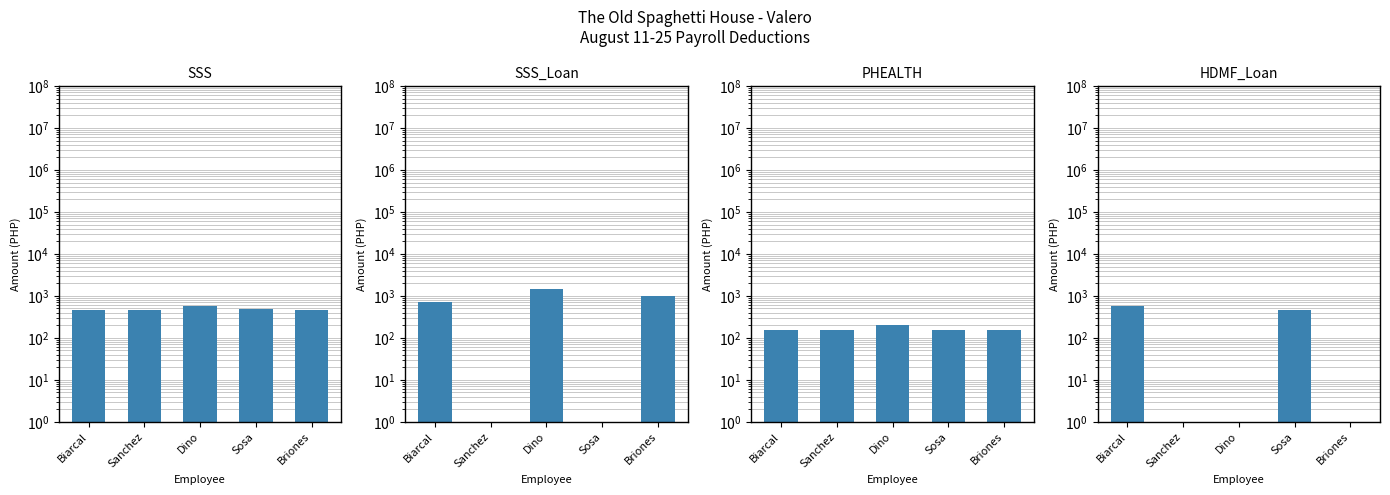

The value of SSS at Biarcal is 472.3. True or false?

True